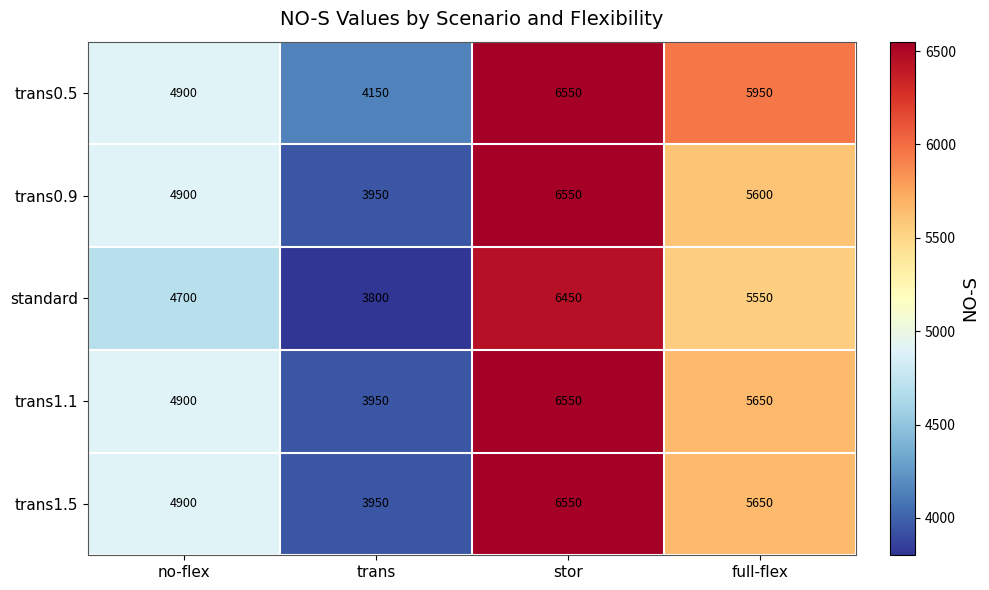

Which series changed the most between no-flex and full-flex?

trans0.5